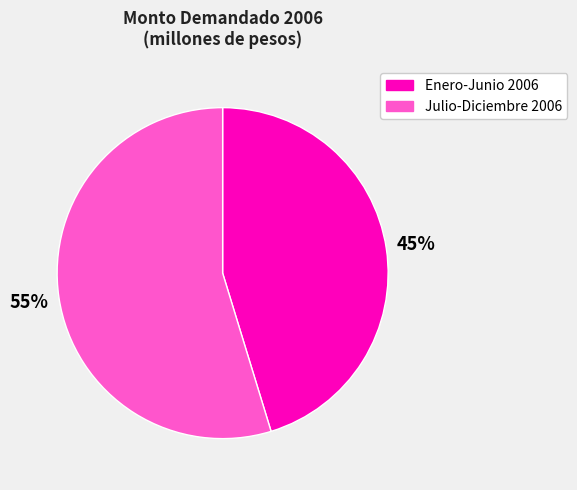

Which has a higher value, Enero-Junio 2006 or Julio-Diciembre 2006?

Julio-Diciembre 2006